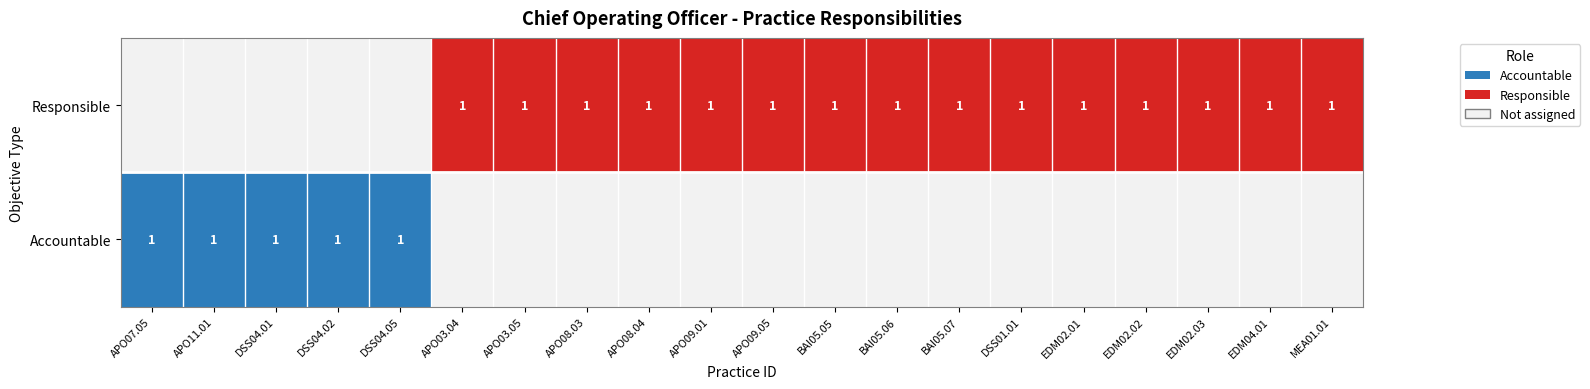

What is the sum of all Responsible values?

15